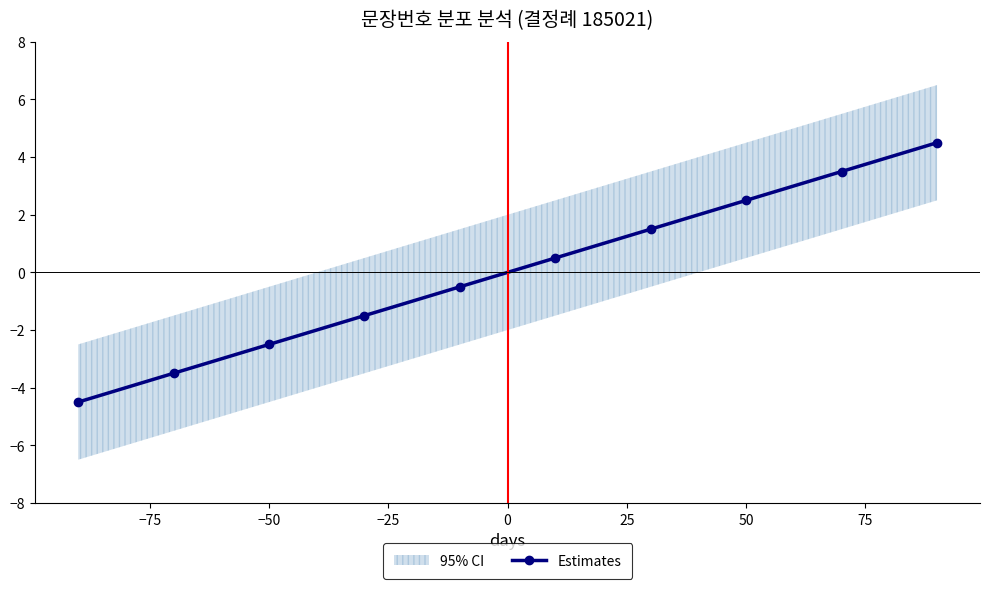

Is this an area chart (filled region under the line)?

No